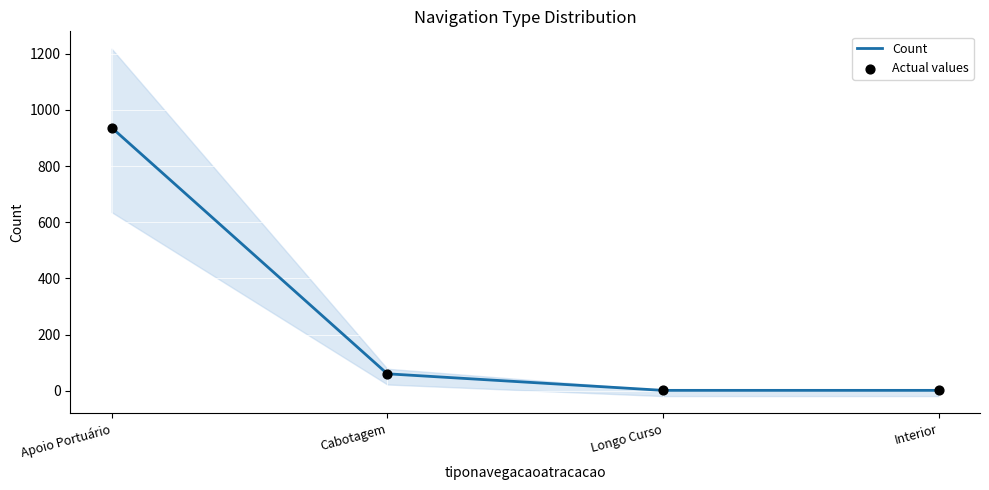

What are all the series names shown in the legend?

Count, Actual values